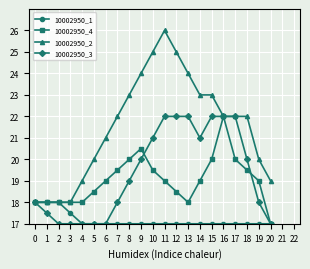

Is it true that 10002950_3 equals 17.0 at 6?

True